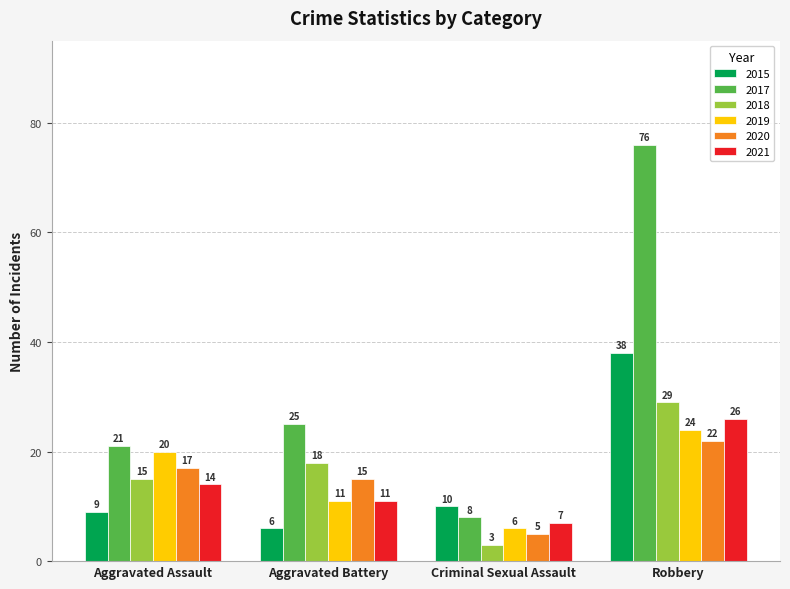

How many bars are there in each group?

6